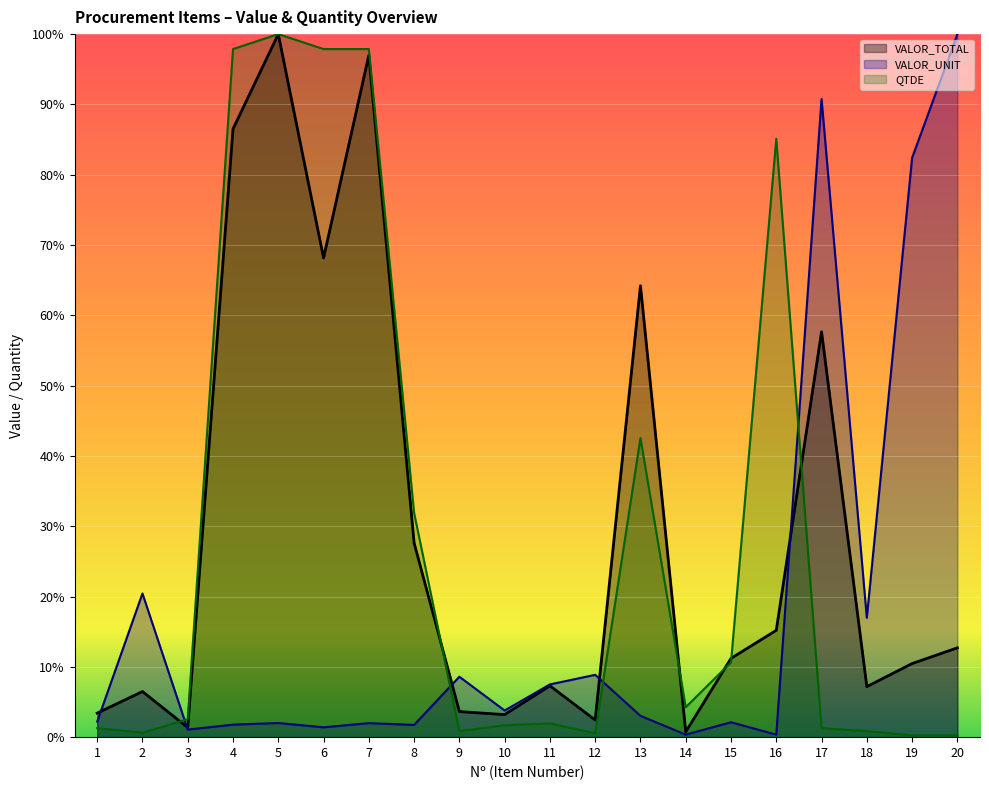

Reading left to right, list all the values displayed in this chart.

VALOR_TOTAL: 3.4	6.5	1.4	86.5	100.0	68.2	97.0	27.6	3.6	3.2	7.3	2.4	64.2	0.8	11.2	15.2	57.7	7.2	10.5	12.7
VALOR_UNIT: 2.2	20.4	1.1	1.8	2.0	1.4	2.0	1.7	8.6	3.8	7.5	8.9	3.0	0.4	2.1	0.4	90.8	17.0	82.4	100.0
QTDE: 1.3	0.6	2.6	97.9	100.0	97.9	97.9	31.9	0.9	1.7	2.0	0.6	42.6	4.3	10.6	85.1	1.3	0.9	0.3	0.3